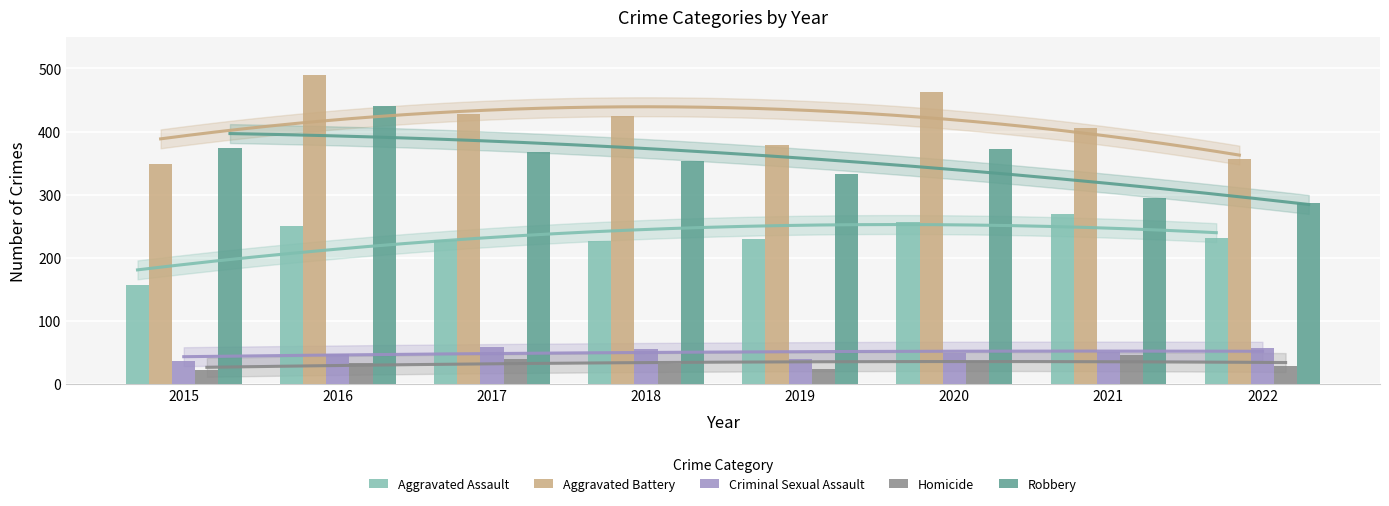

True or false: Criminal Sexual Assault has a value of 18 at 2022.

False